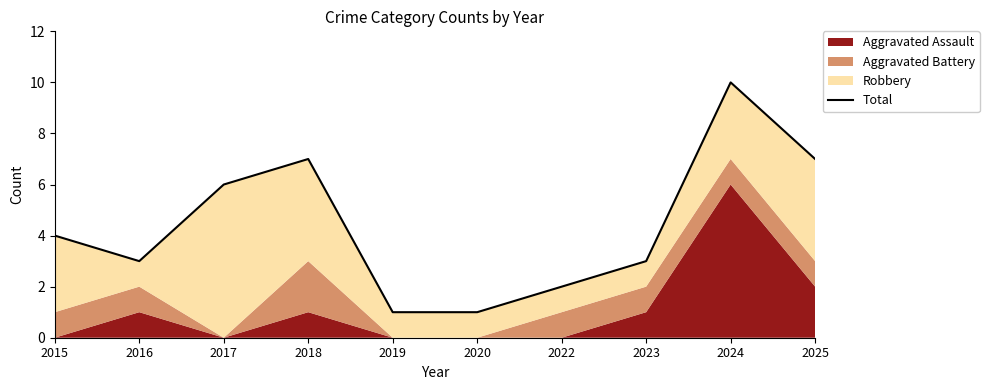

True or false: the data shows 4 at 2015.

True